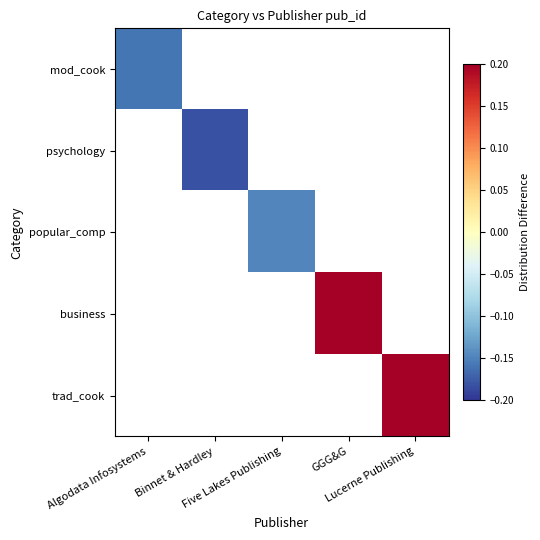

Which has a higher value, Five Lakes Publishing or Algodata Infosystems?

Algodata Infosystems